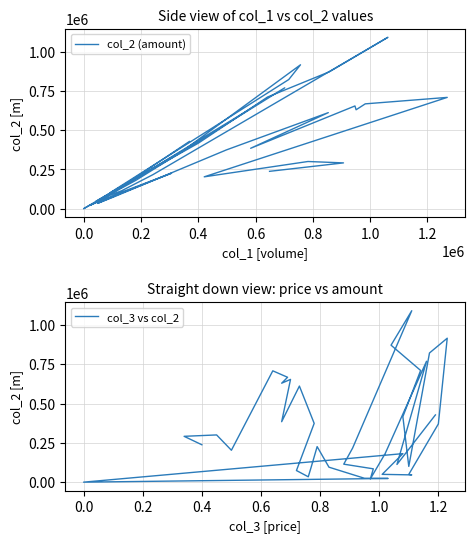

Which series has the largest total across all categories?

col_2 (amount)